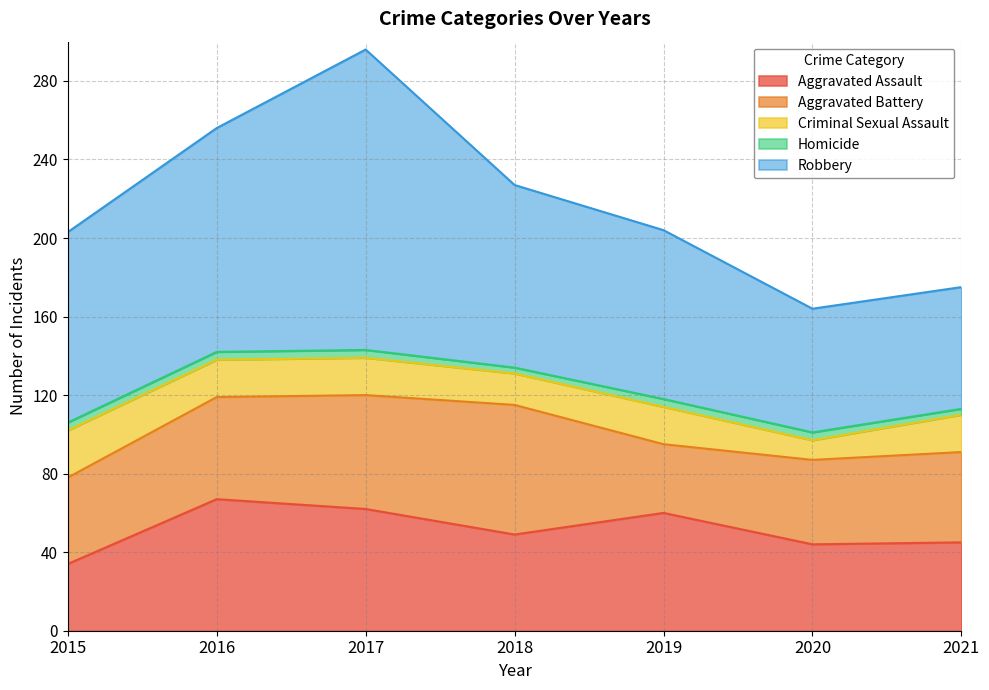

Which series has the widest spread of values?

Robbery